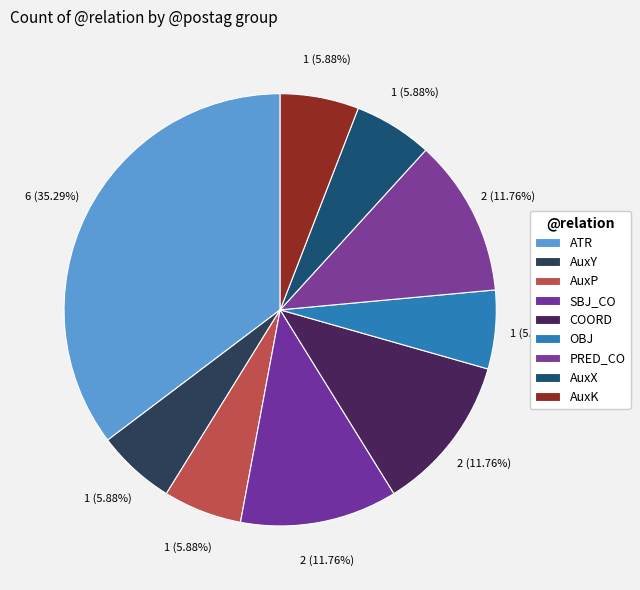

How many slices are in this pie chart?

9